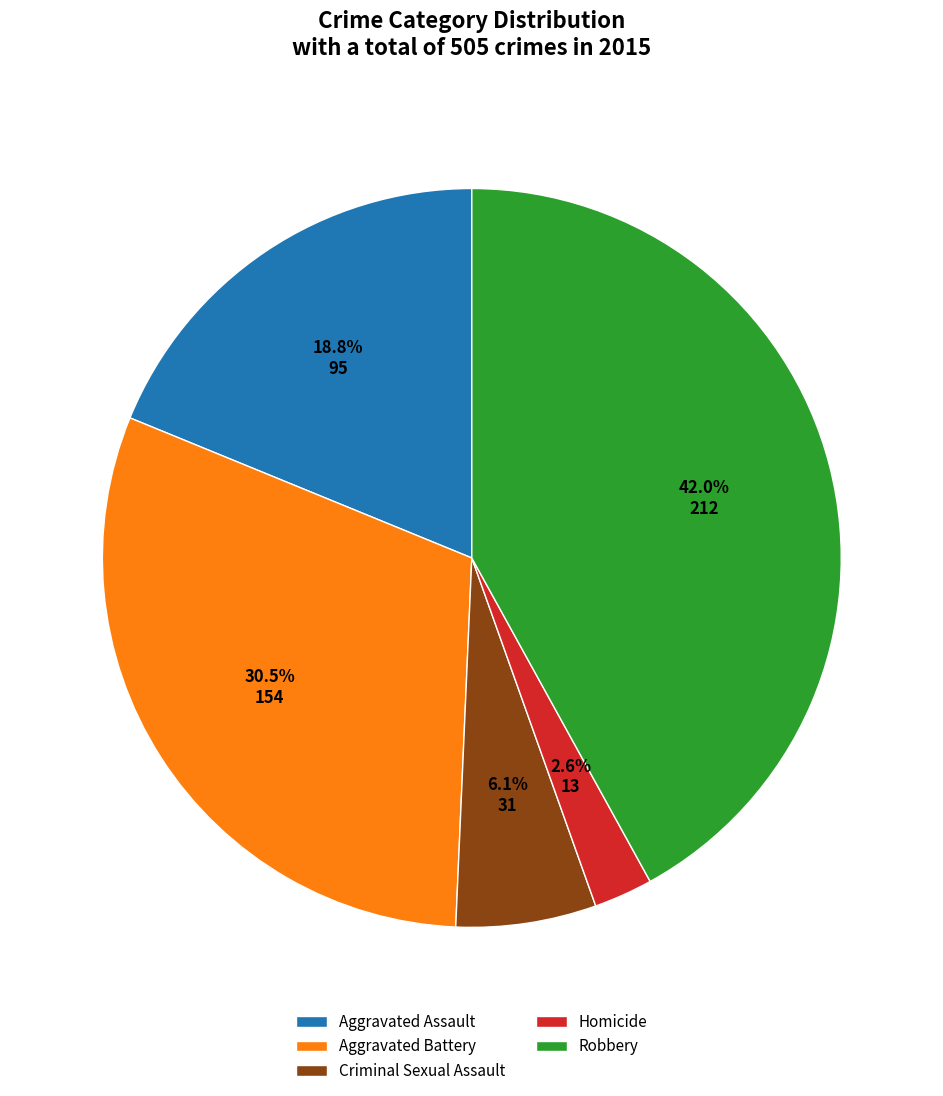

Is the sum of Robbery and Criminal Sexual Assault greater than half?

No